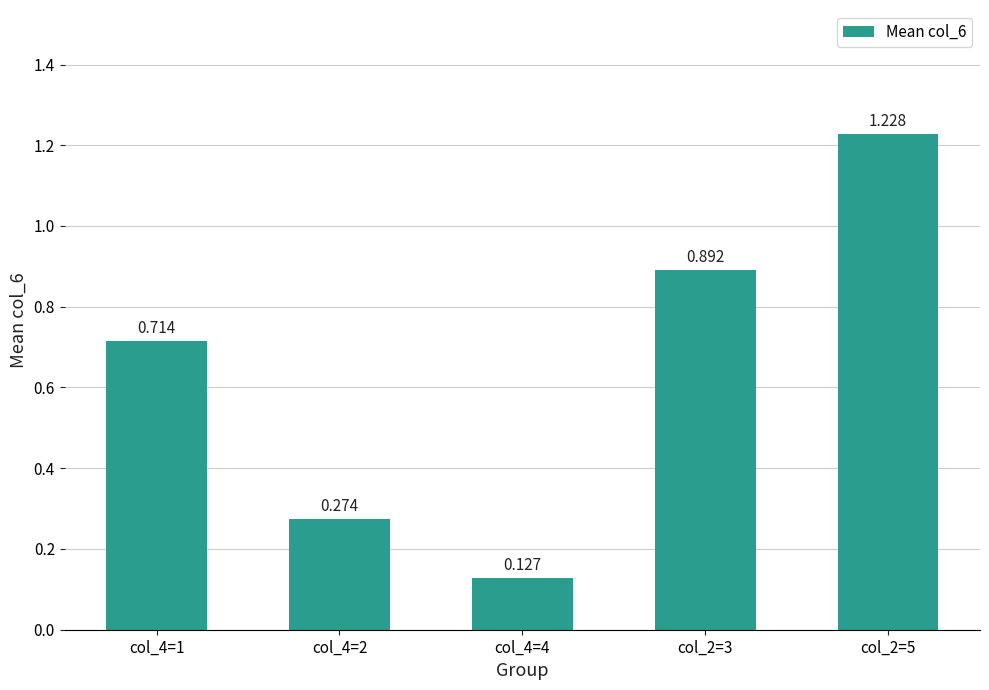

What is the change in value from col_2=3 to col_2=5?

+0.3